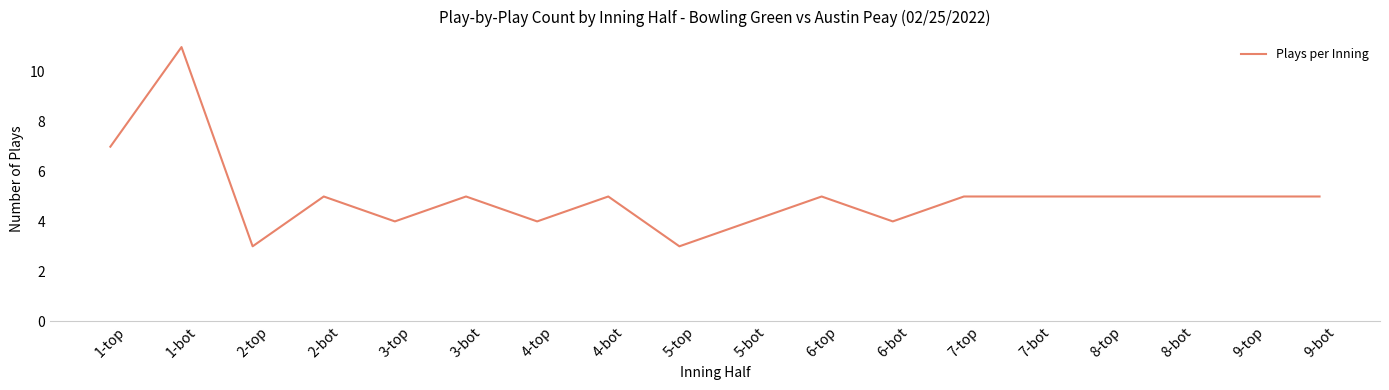

What is the ratio of the value at 9-bot to the value at 2-top?

1.7